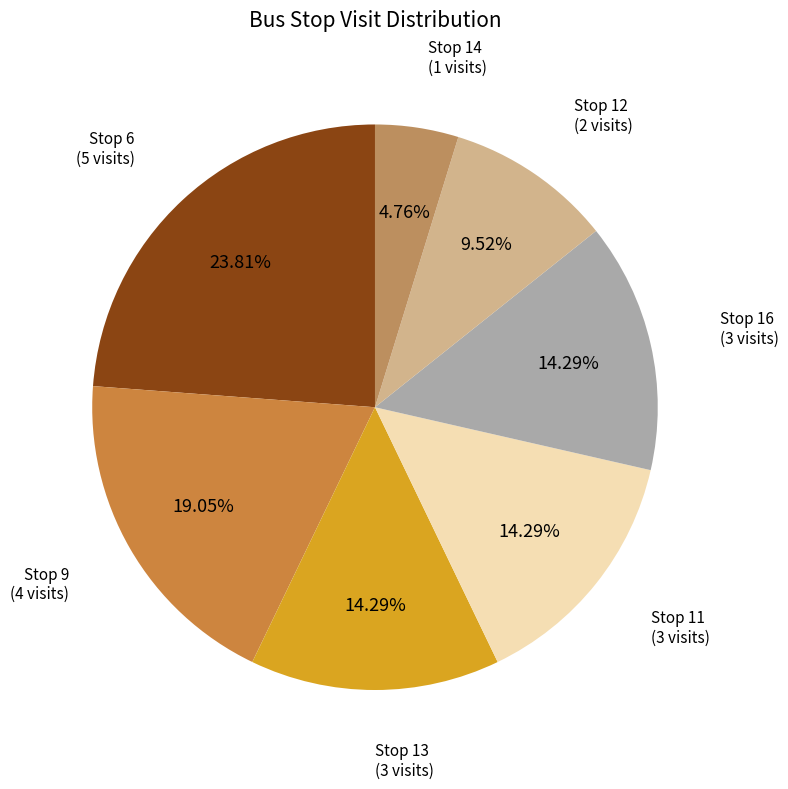

What percentage is the Stop 12 slice, to the nearest percent?

10%